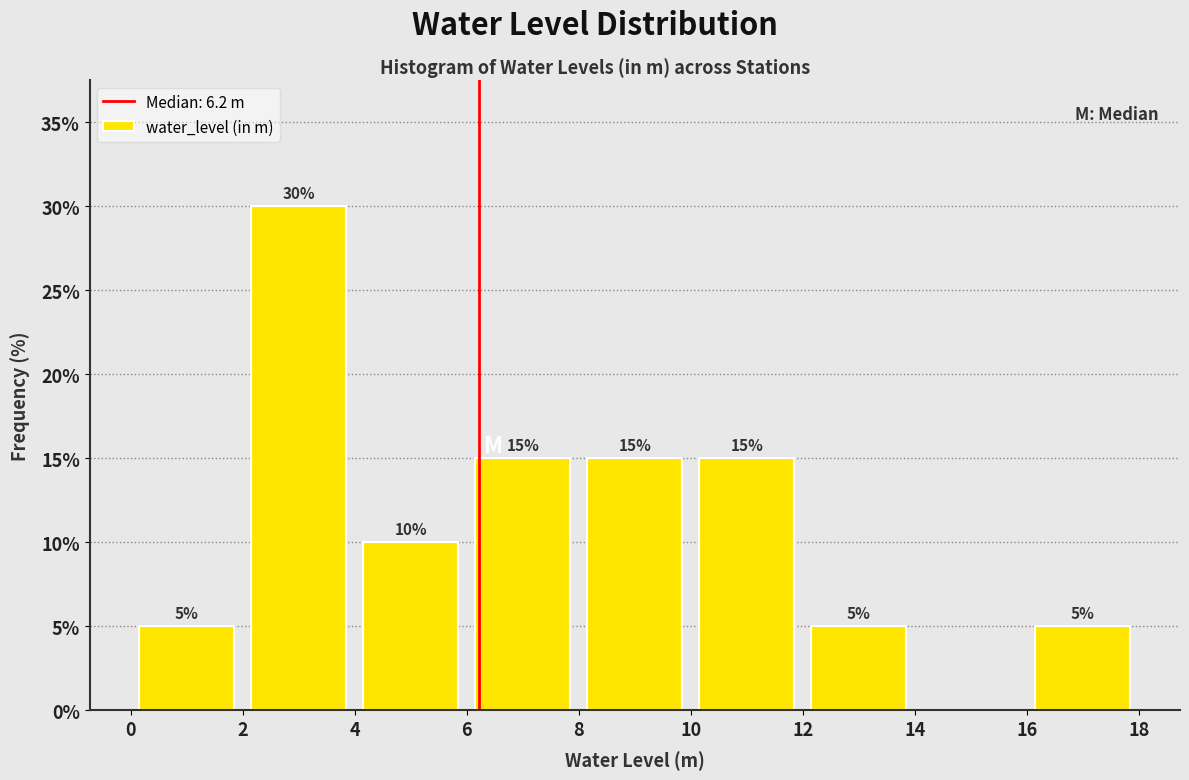

Over which range of the x-axis is the bar tallest?

2 to 4